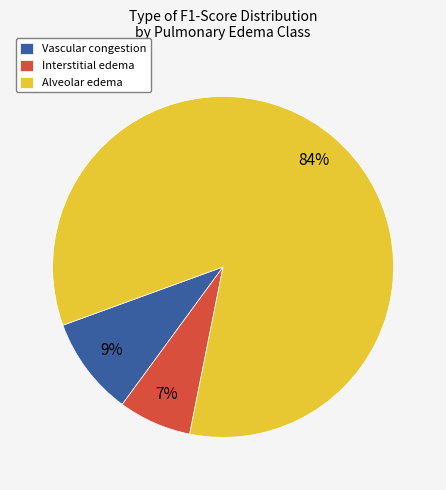

To the nearest percent, what is the average slice percentage?

33%